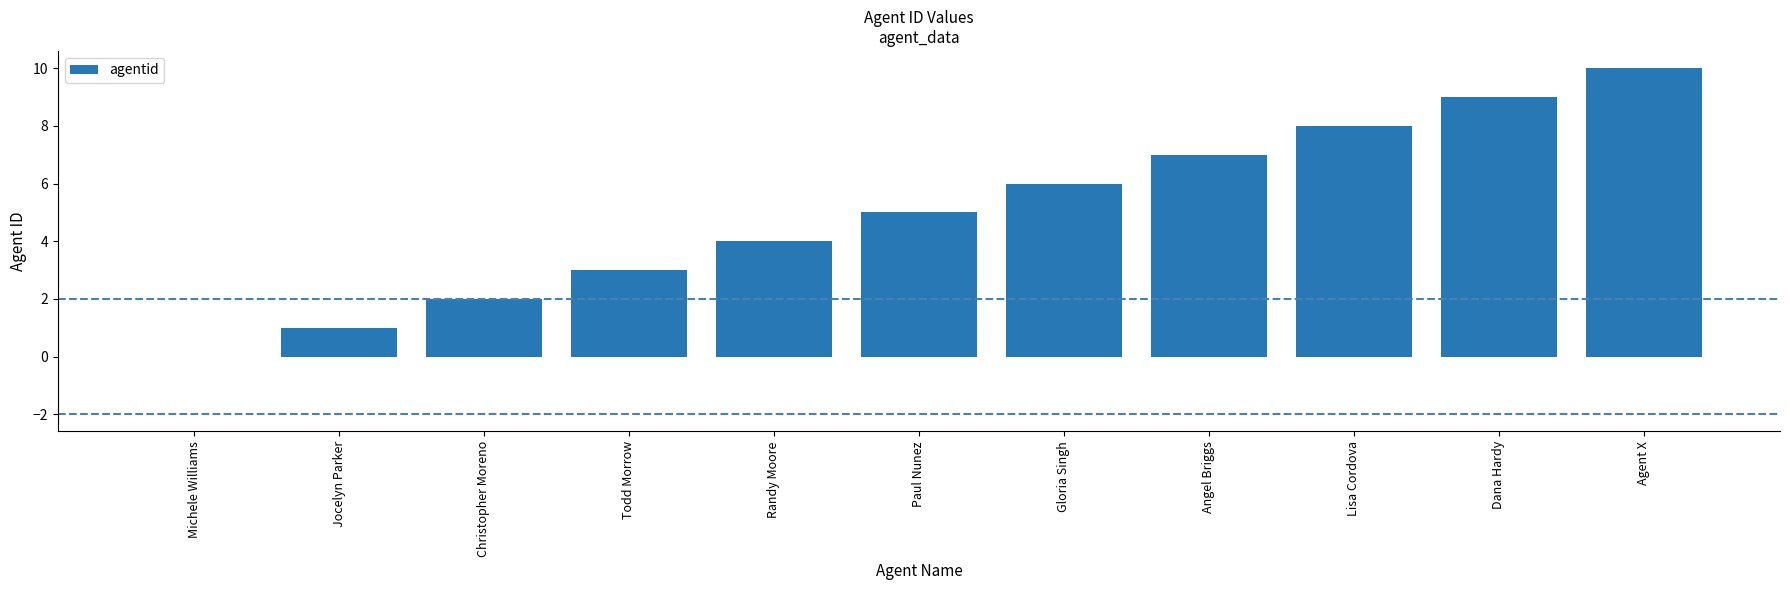

True or false: the data shows 8 at Lisa Cordova.

True